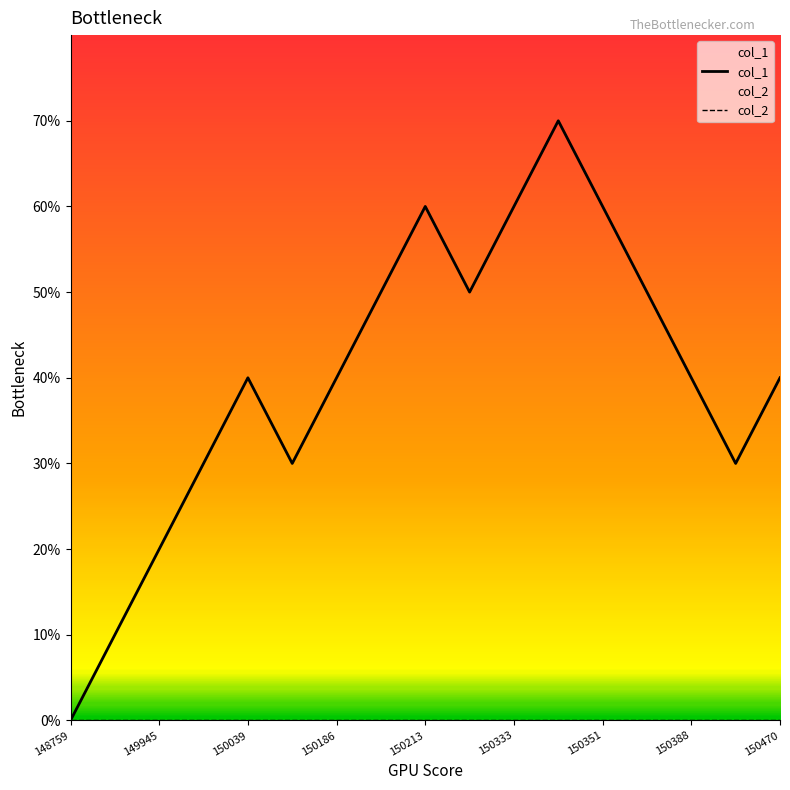

What is the sum of all values?

68